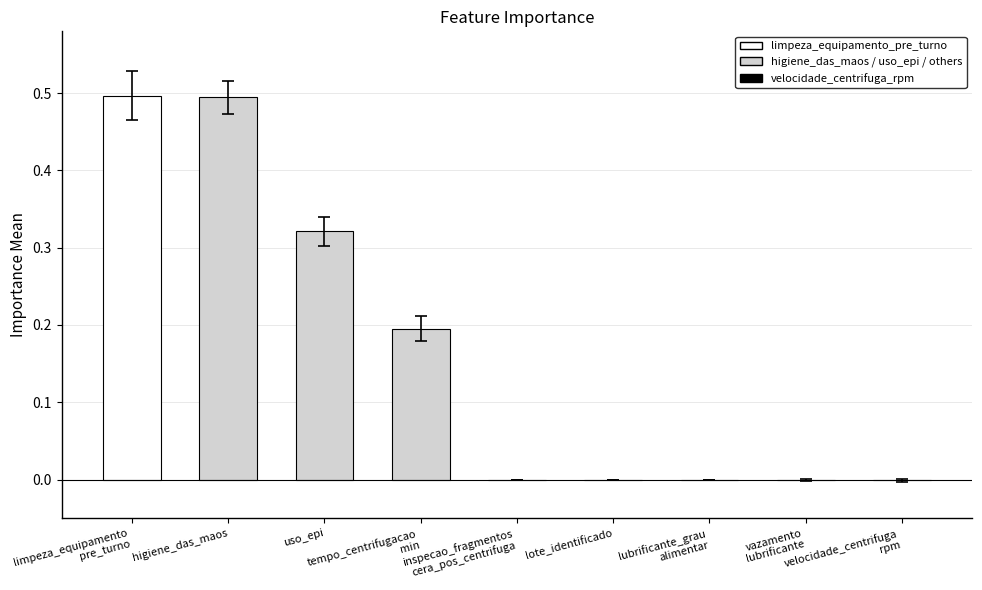

What is the maximum value shown in the chart?

0.5